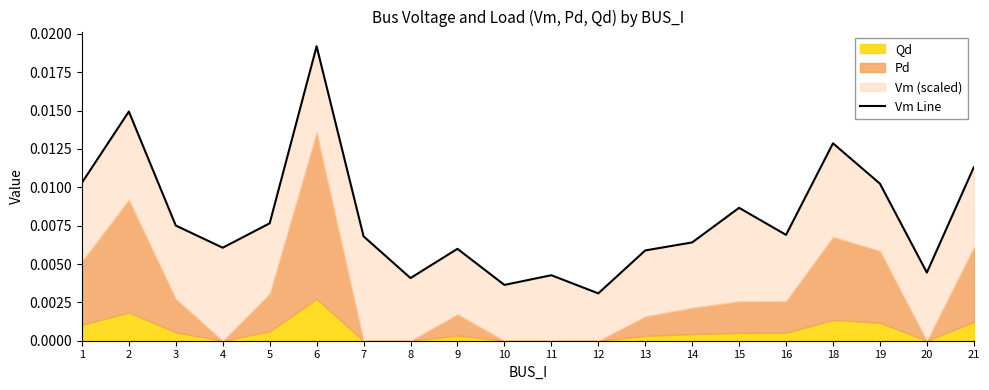

True or false: the data shows 0.0 at 20.

False